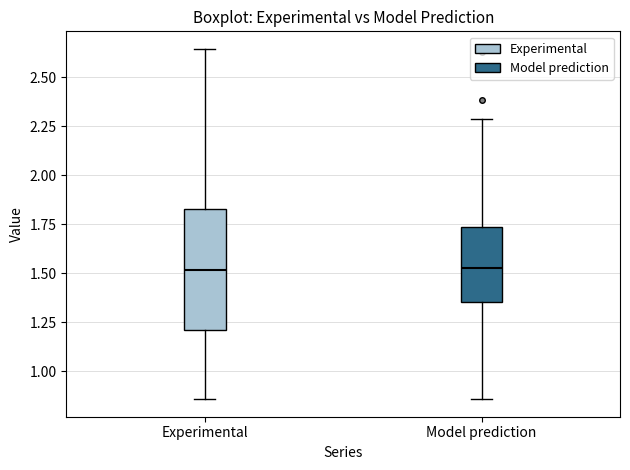

Reading left to right, transcribe this box plot: for each box, give where its median line is, the range the box spans, and where its two whiskers end, as read against the y-axis. The values are not printed on the chart, so give them approximately, as read against the axis.

Experimental: median 1.50, box 1.20 to 1.80, whiskers 0.85 to 2.65
Model prediction: median 1.55, box 1.35 to 1.75, whiskers 0.85 to 2.30